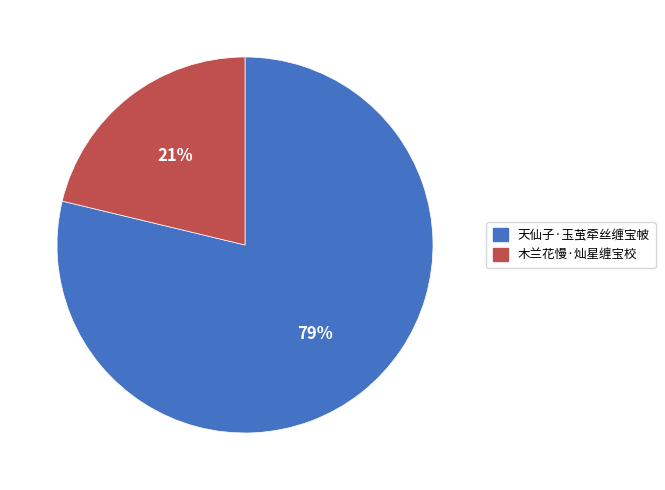

Is the sum of 天仙子·玉茧牵丝缠宝帔 and 木兰花慢·灿星缠宝校 greater than half?

Yes